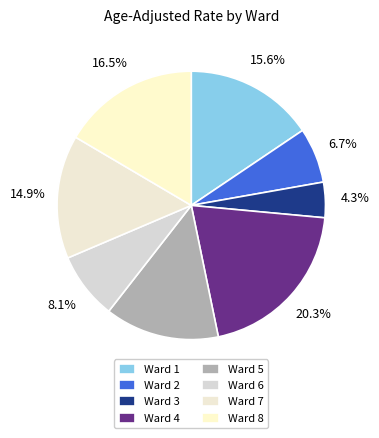

Which slice is the largest?

Ward 4